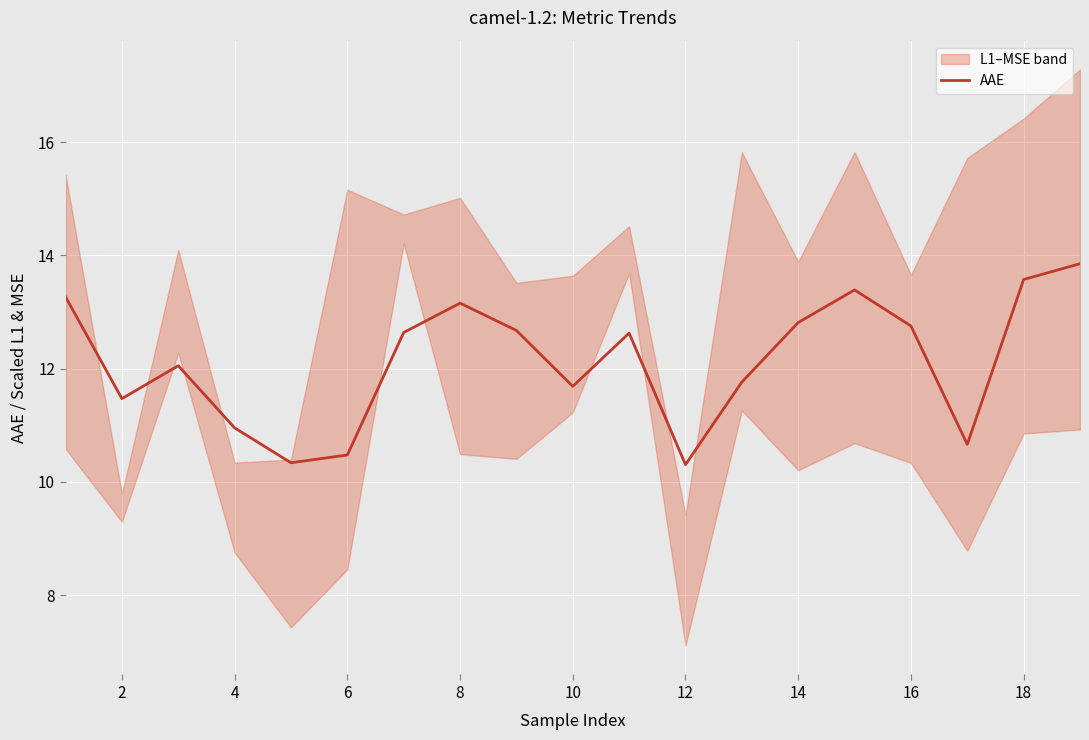

The value of AAE at 10 is 16.8. True or false?

False